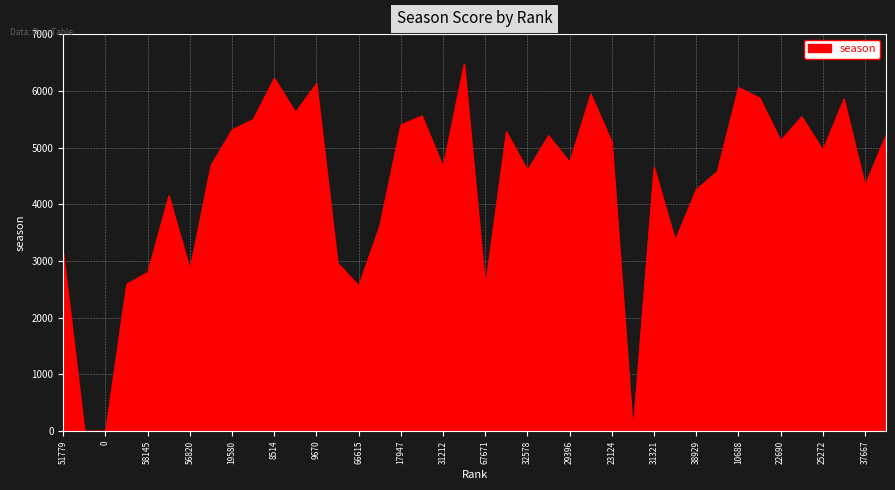

What is the difference between the maximum and minimum values?

6477